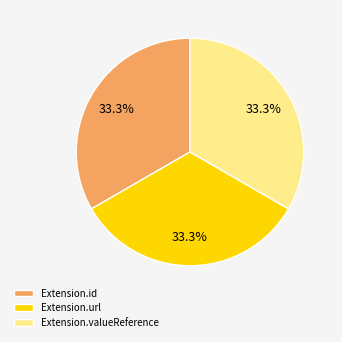

What is the ratio of the value at Extension.valueReference to the value at Extension.id?

1.0